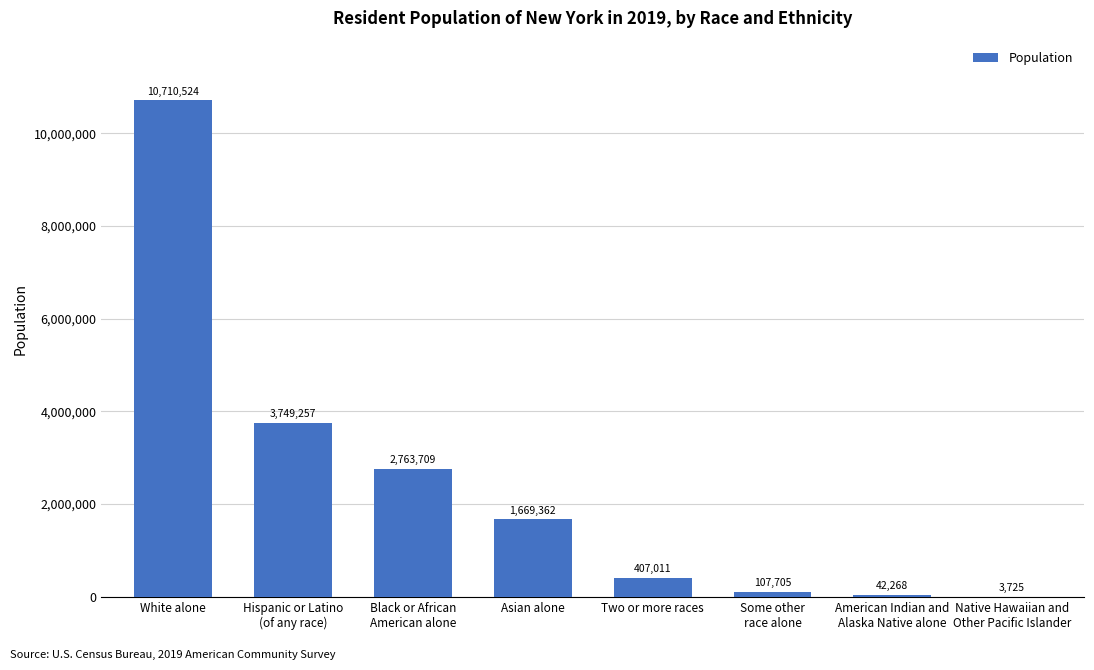

What value does the data have at Two or more races?

407011